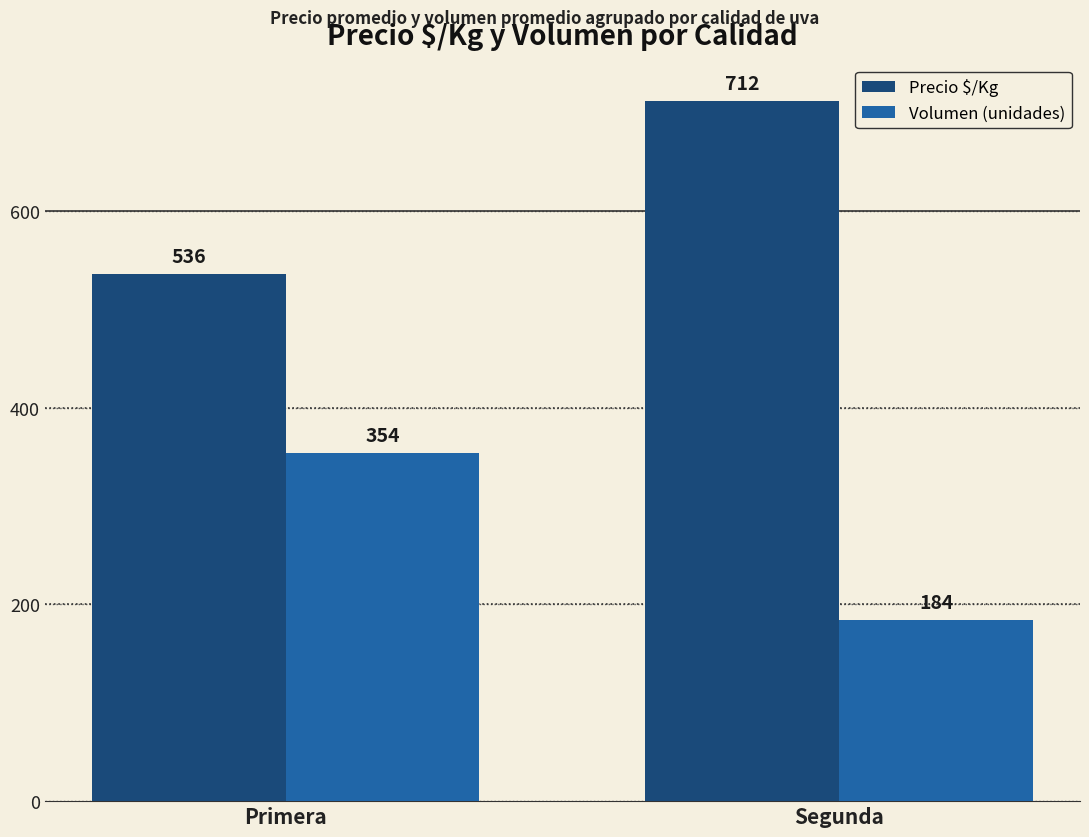

What is the total value across all series at Primera?

890